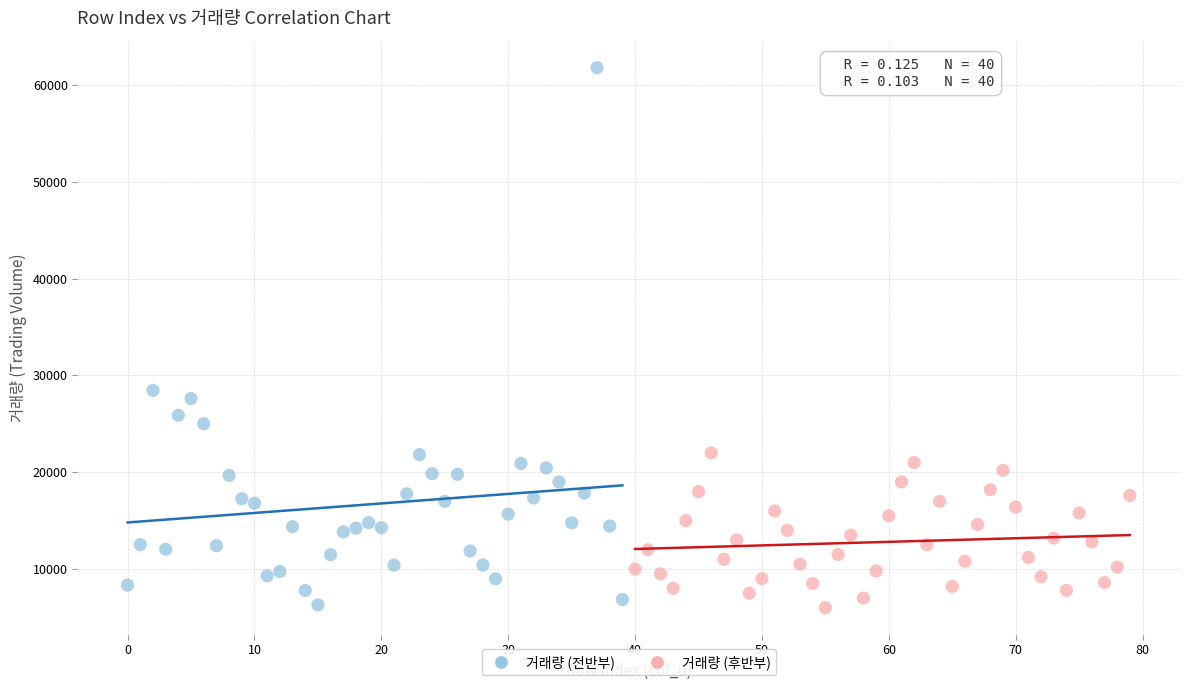

What are all the series names shown in the legend?

거래량 (전반부), 거래량 (후반부)